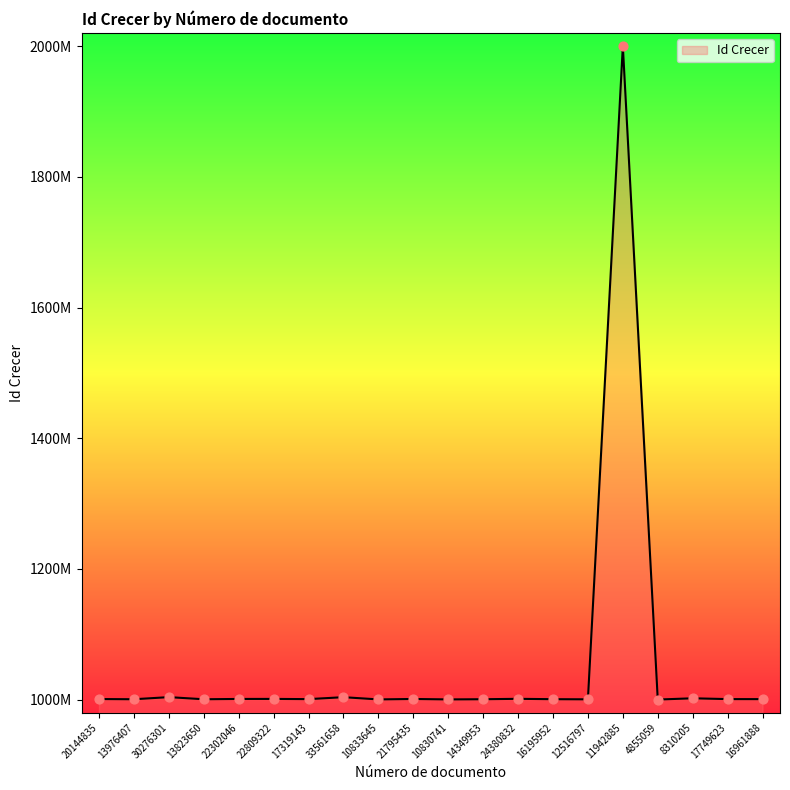

What is the change in value from 20144835 to 16195952?

-223680